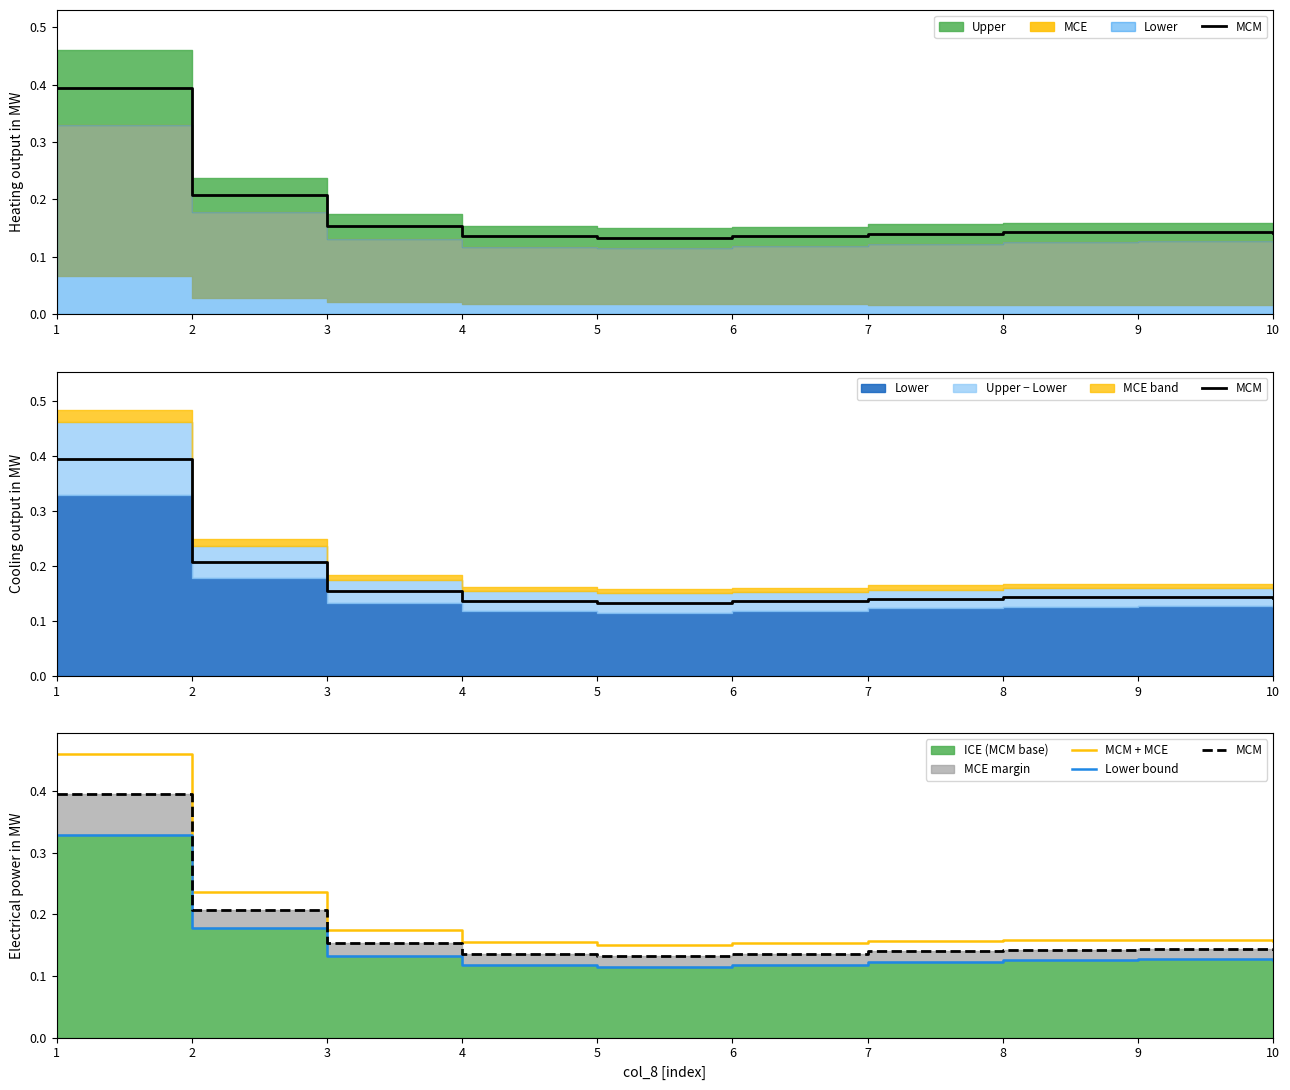

True or false: MCM + MCE and Lower bound intersect in this chart.

False